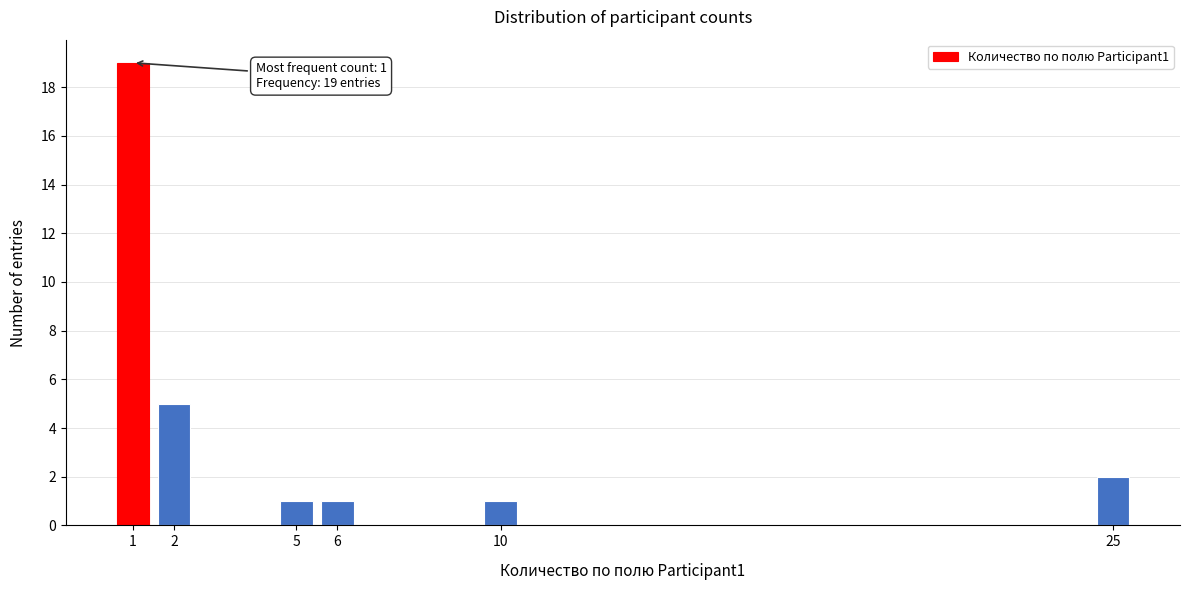

Reading left to right, list all the values displayed in this chart.

19	5	1	1	1	2